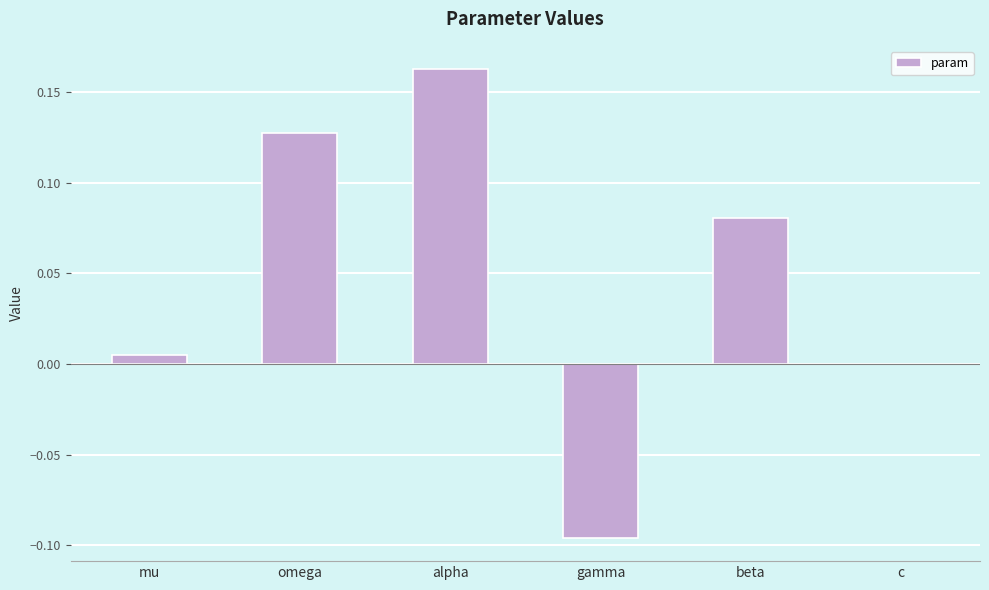

Which has a higher value, c or omega?

omega